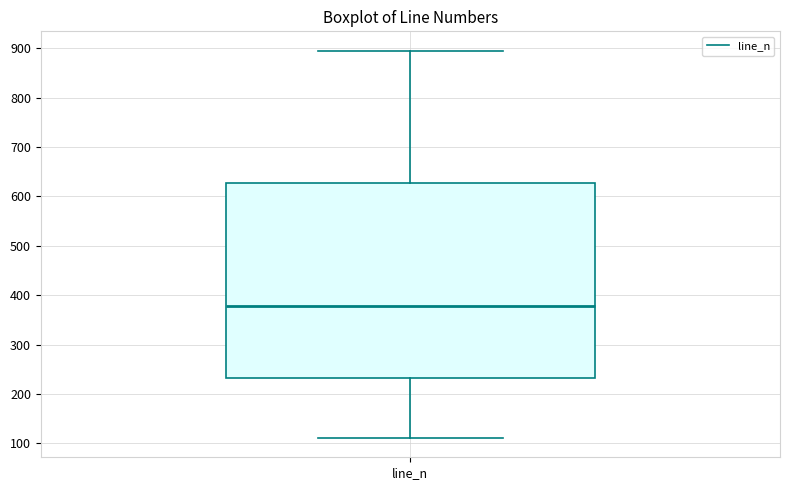

Read this box plot against the y-axis: the position of the median line, the range covered by the box, and the ends of both whiskers. The values are not printed on the chart, so give them approximately, as read against the axis.

median 380, box 230 to 630, whiskers 110 to 900